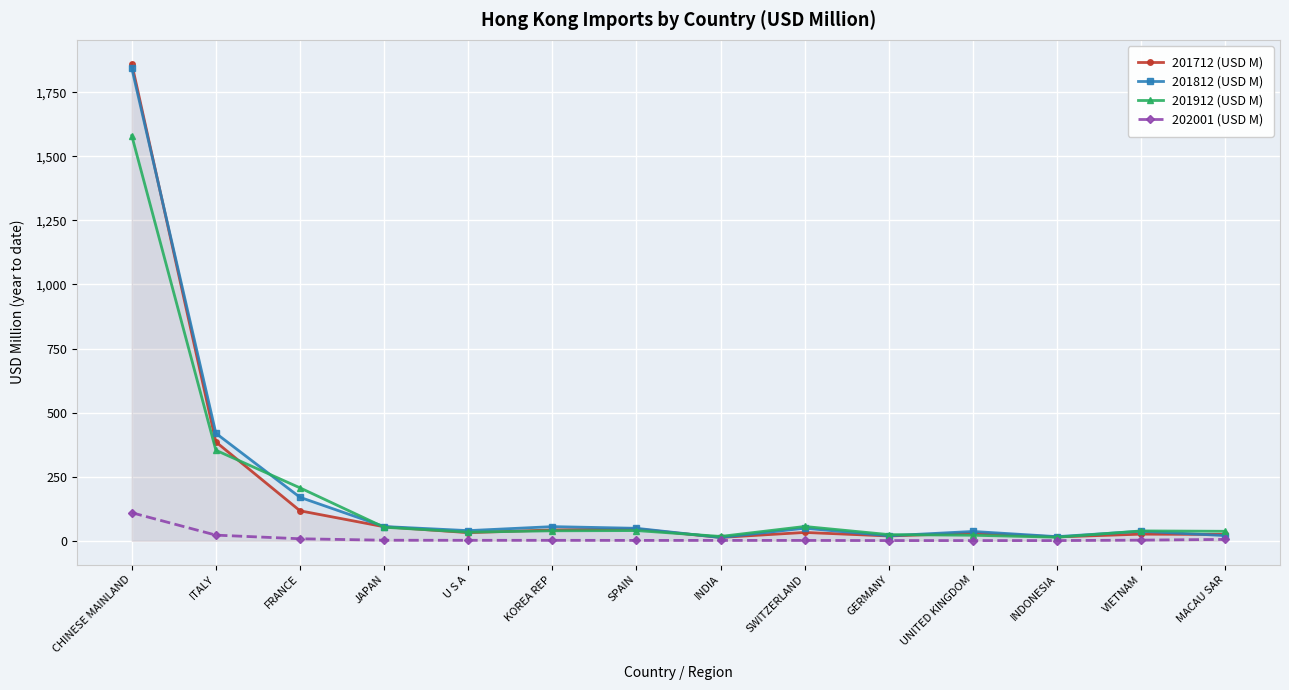

Rank the series at MACAU SAR from highest to lowest value.

201912 (USD M), 201712 (USD M), 201812 (USD M), 202001 (USD M)